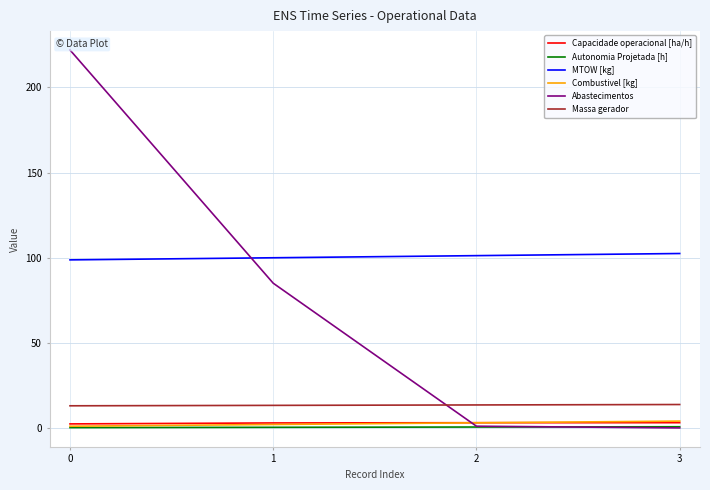

Between which two adjacent categories do Abastecimentos and Combustivel [kg] first intersect?

1 and 2